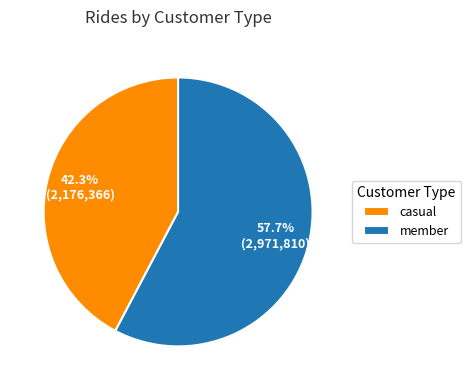

Which category has the biggest portion of the pie?

member